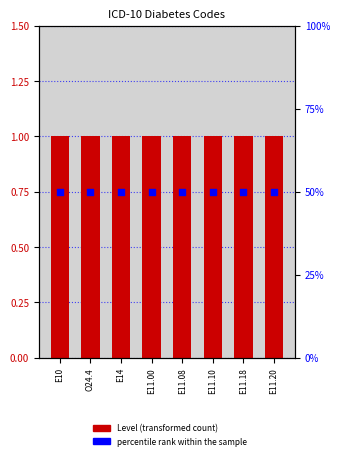

At which category is the sum across all series the highest?

E10